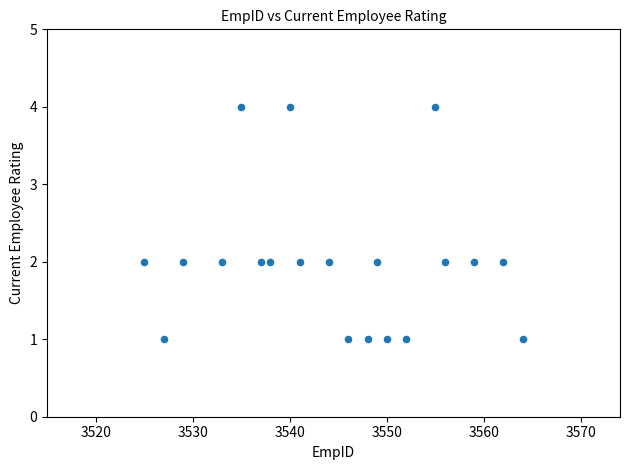

What is the range of X values (max minus min)?

39